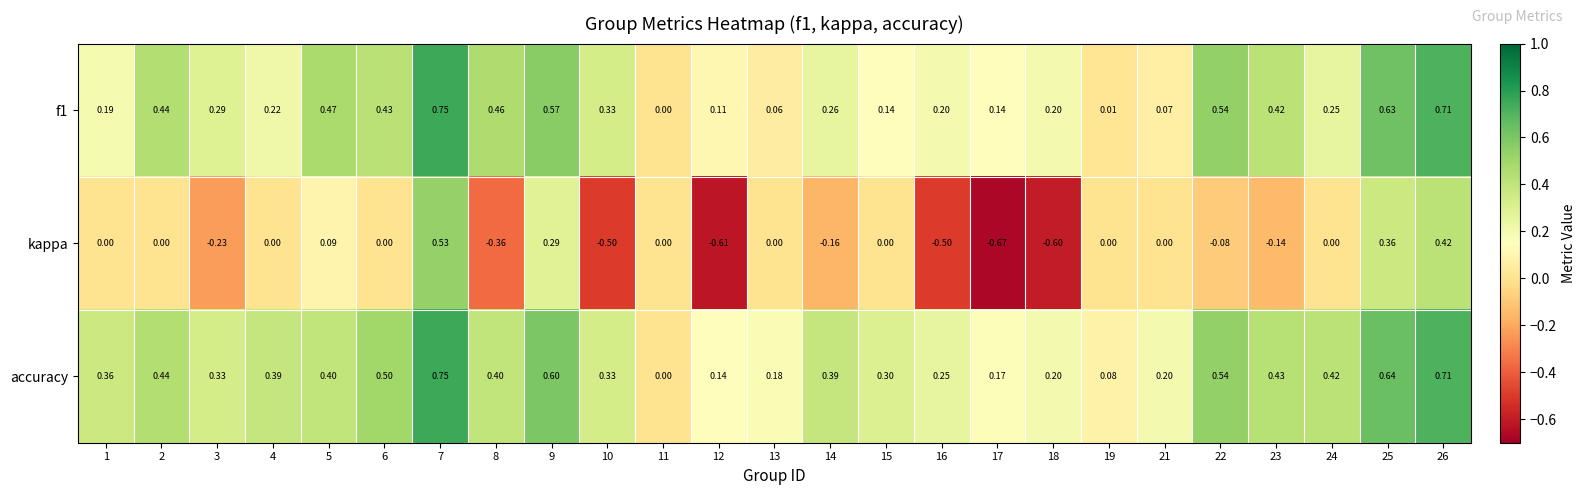

Which series changed the most between 7 and 9?

kappa